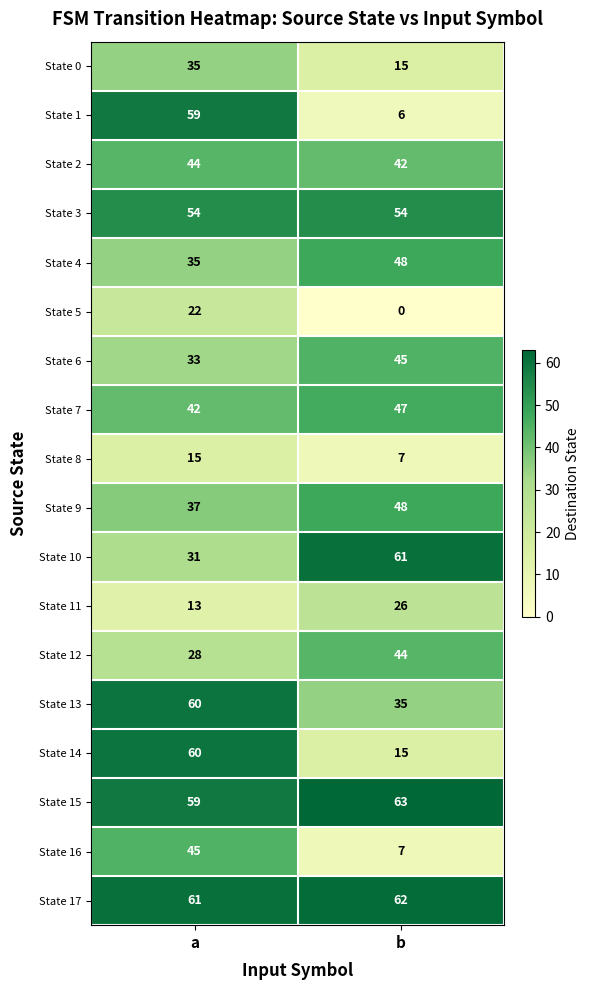

At which label is State 10 closest to 46?

a